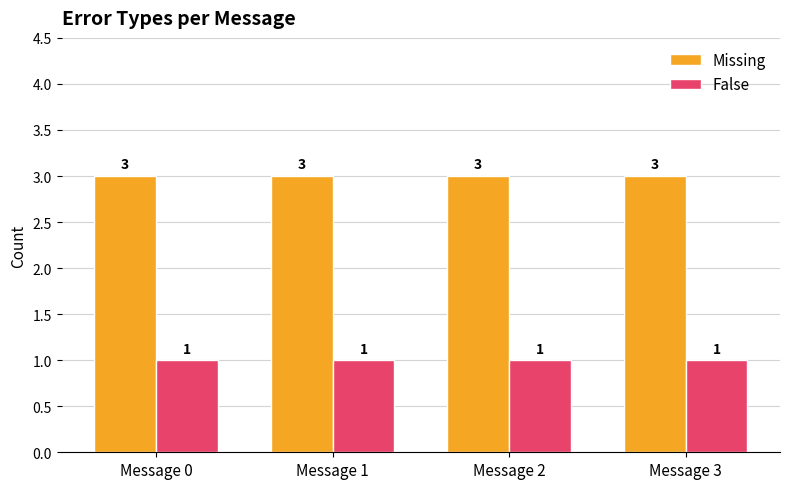

What is the sum of the Missing values at Message 3 and Message 1?

6